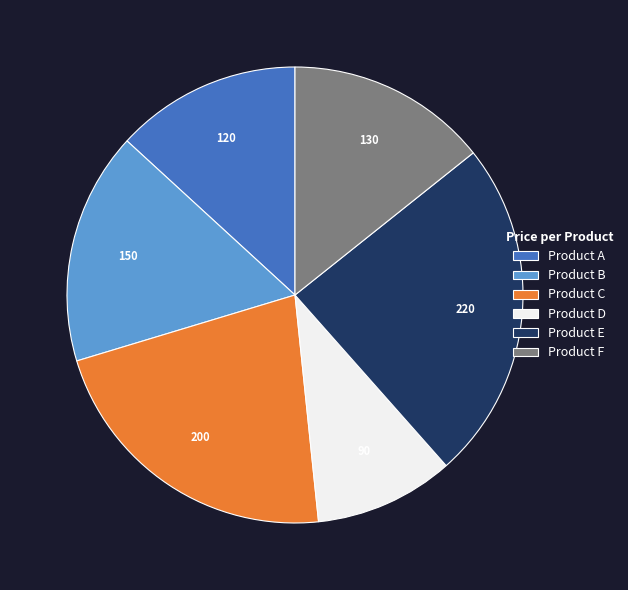

Rank the categories by value from highest to lowest.

Product E, Product C, Product B, Product F, Product A, Product D